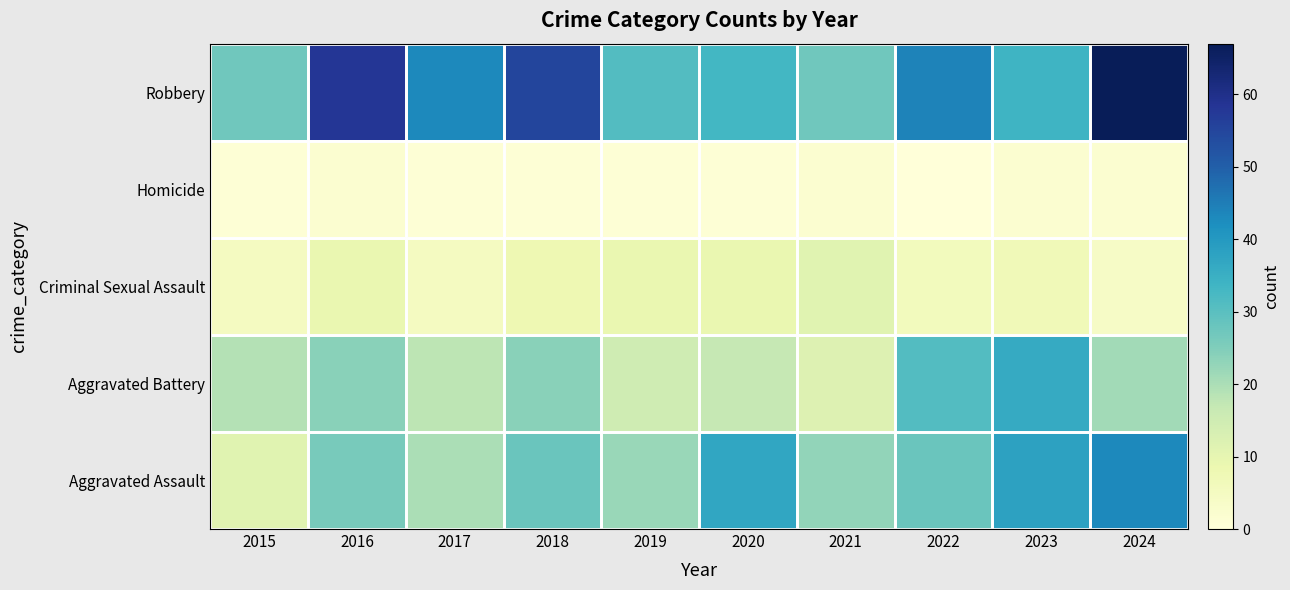

Between 2023 and 2015, which is larger?

2023